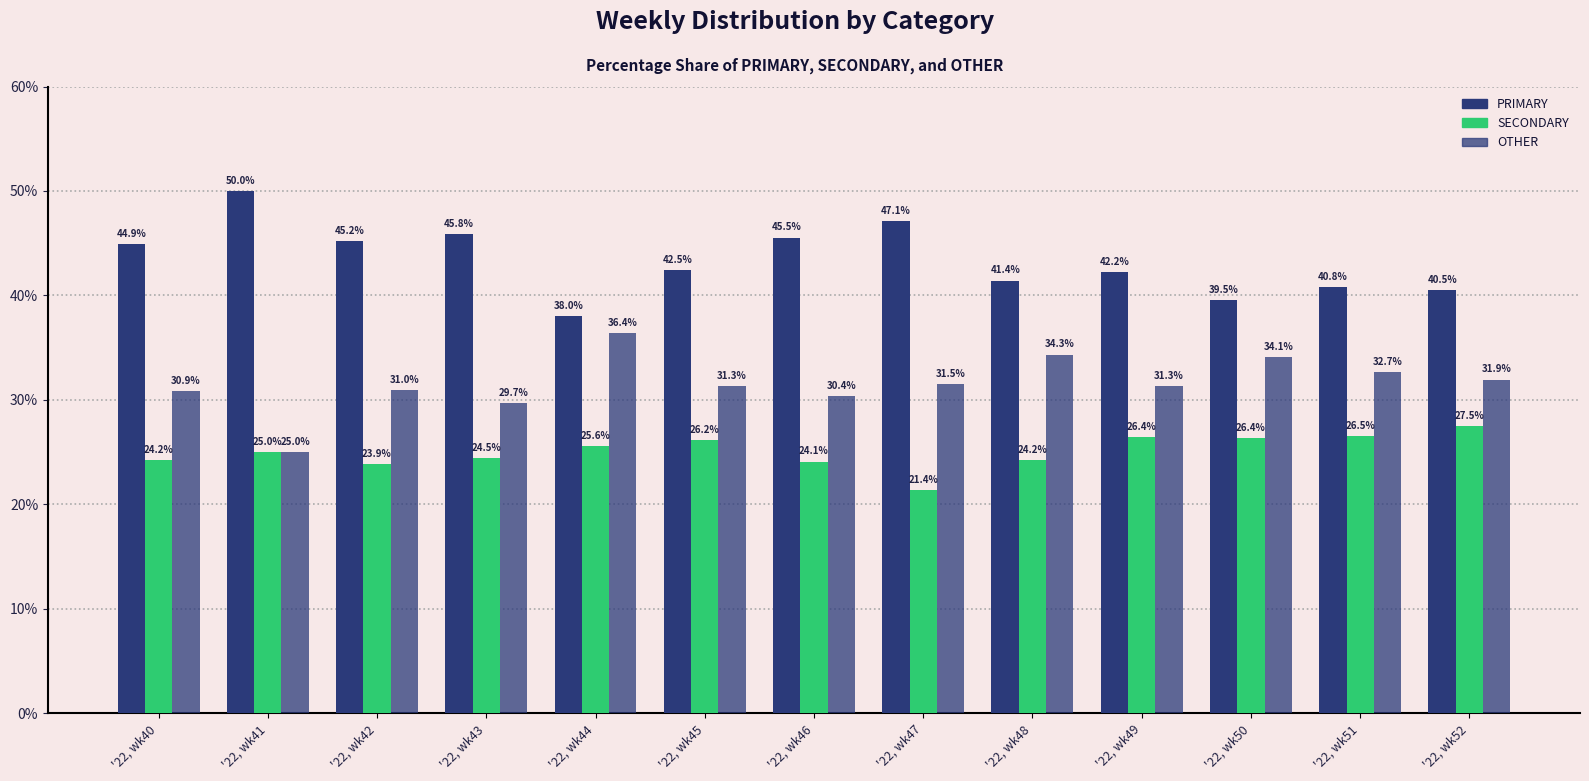

What is the value of the OTHER bar at the 5th from the left?

36.4